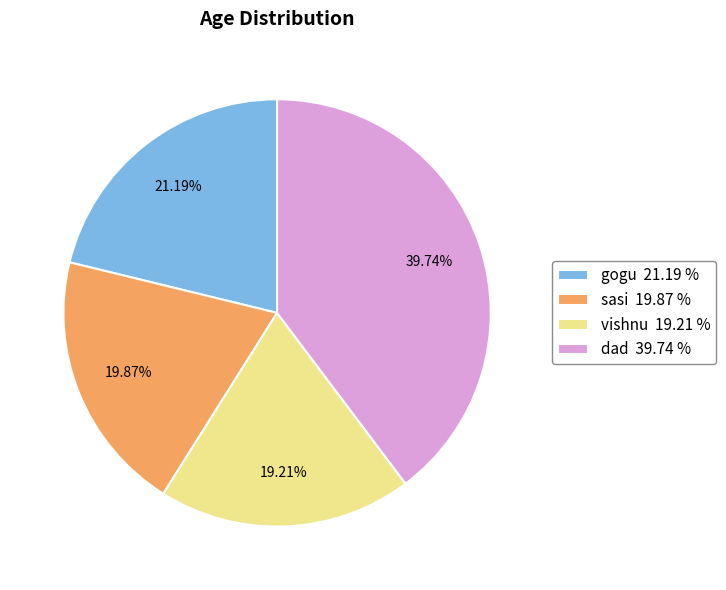

What percentage is the sasi slice, to the nearest percent?

20%